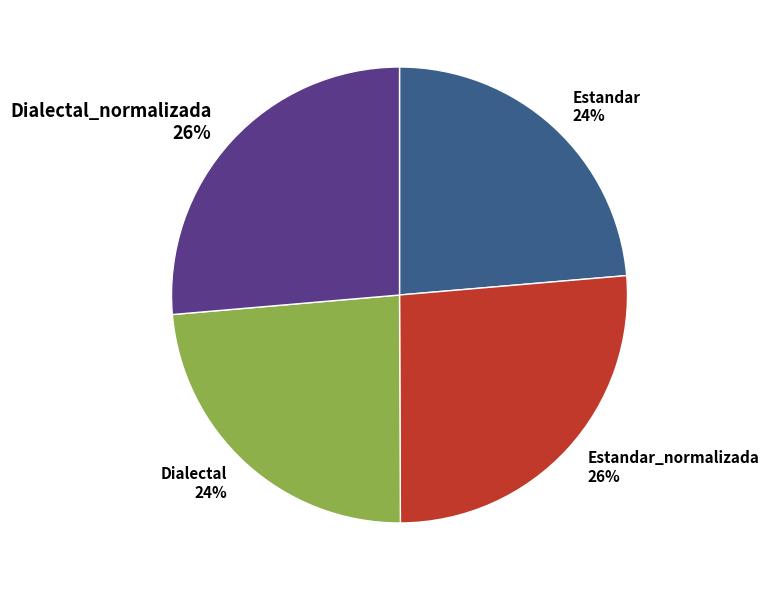

What percentage is the Estandar_normalizada slice, to the nearest percent?

26%